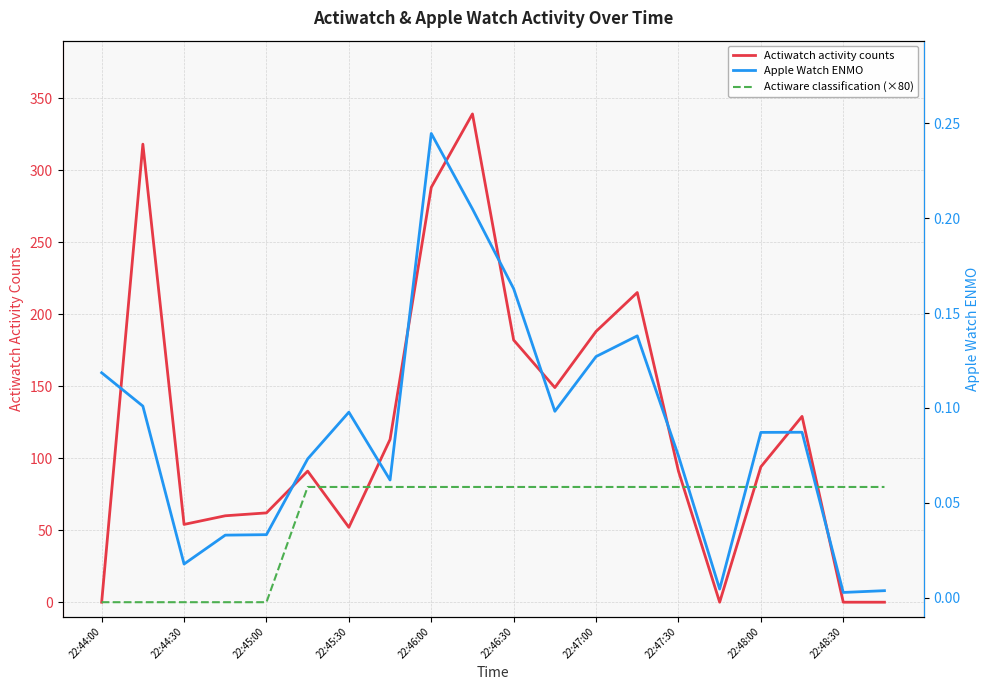

What is the sum of all Actiware classification (×80) values?

1200.0